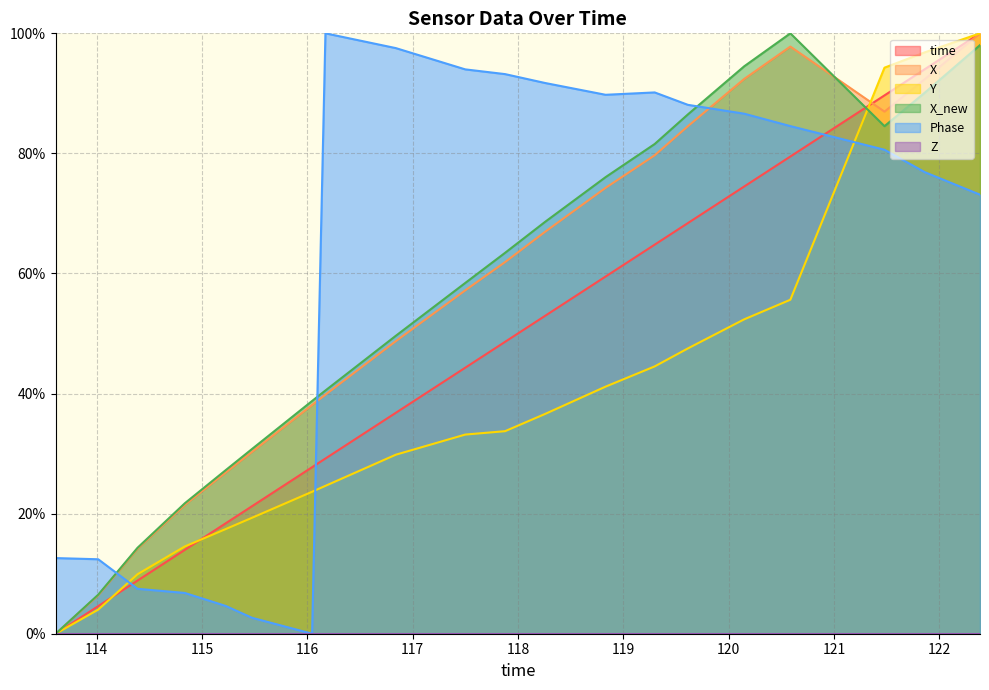

Does the chart have visible grid lines?

Yes